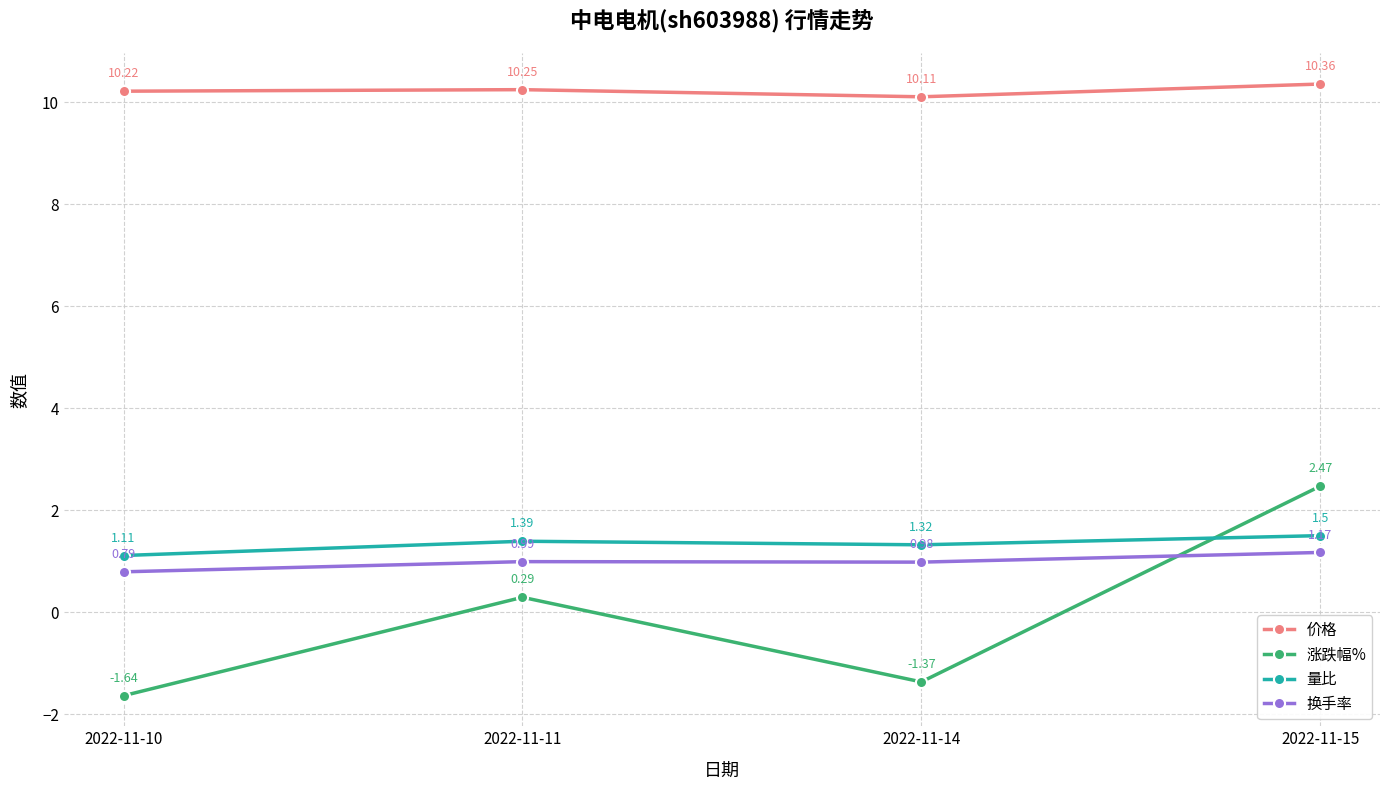

What is the difference between the highest and lowest values at 2022-11-14?

11.5